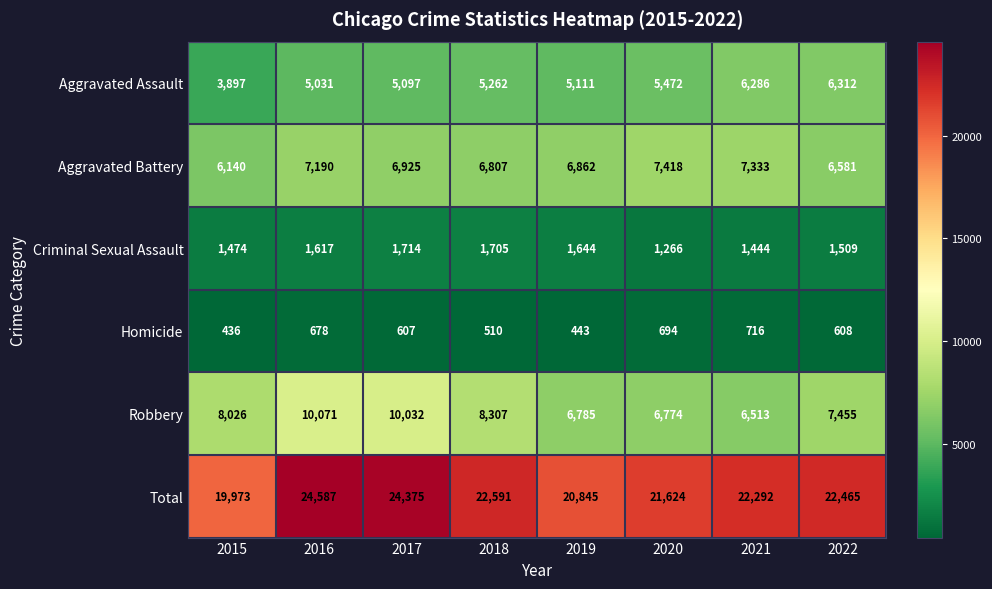

The Aggravated Battery series shows 4414 at 2021. True or false?

False